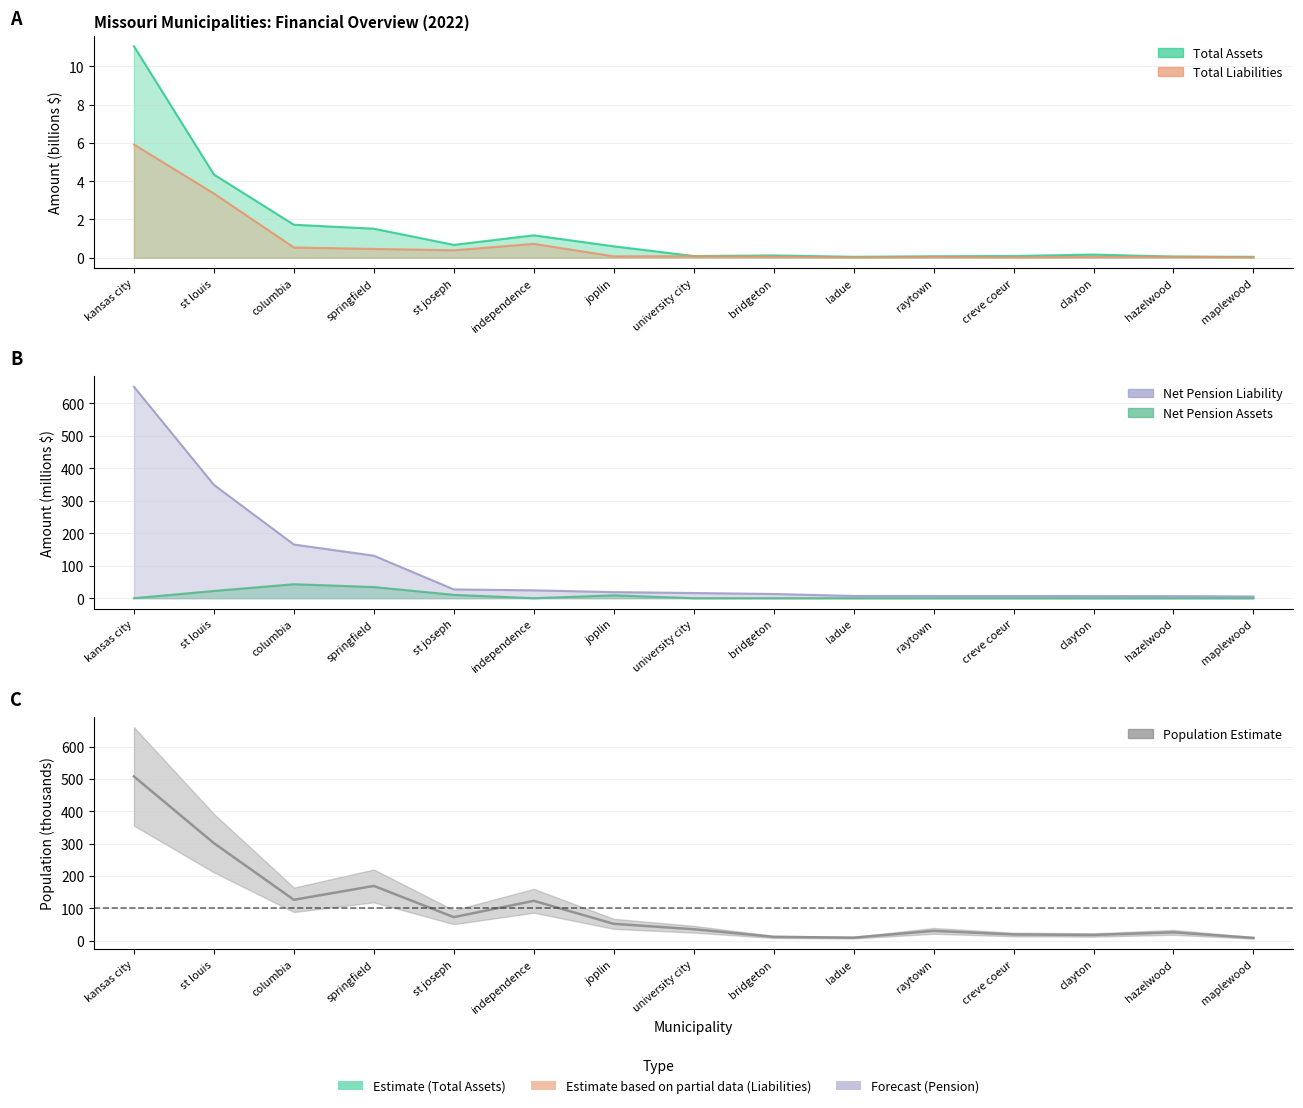

How many interior local valleys does the total_assets series have?

3